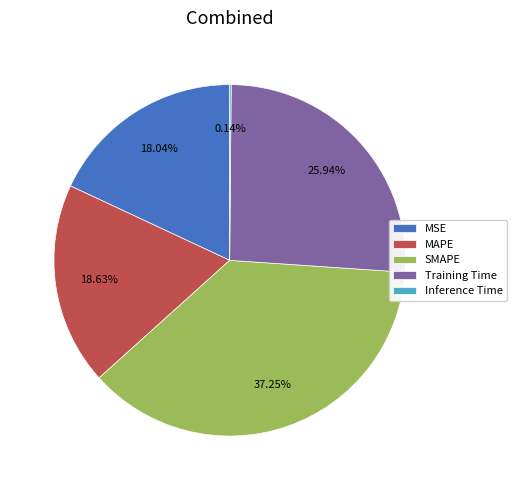

What is the largest slice in the pie chart?

SMAPE